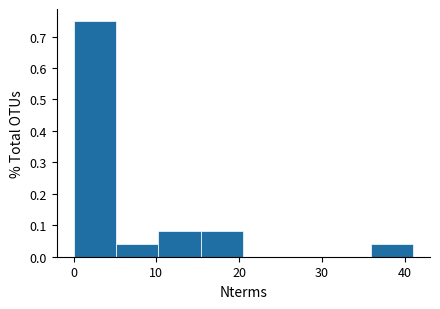

Reading left to right, list every bar in this chart as the range it spans on the x-axis followed by its height. Neither the bar edges nor the heights are printed on the chart, so give them approximately, as read against the axes.

0 to 5: 0.75
5 to 10: 0.04
10 to 15: 0.08
15 to 21: 0.08
21 to 26: 0
26 to 31: 0
31 to 36: 0
36 to 41: 0.04